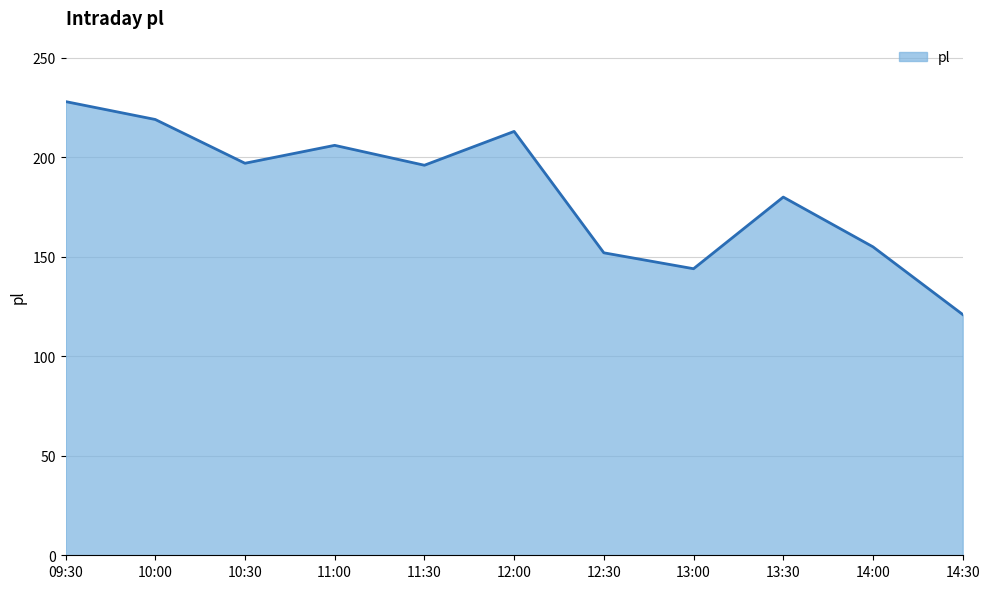

Where does the data first go above 196?

09:30